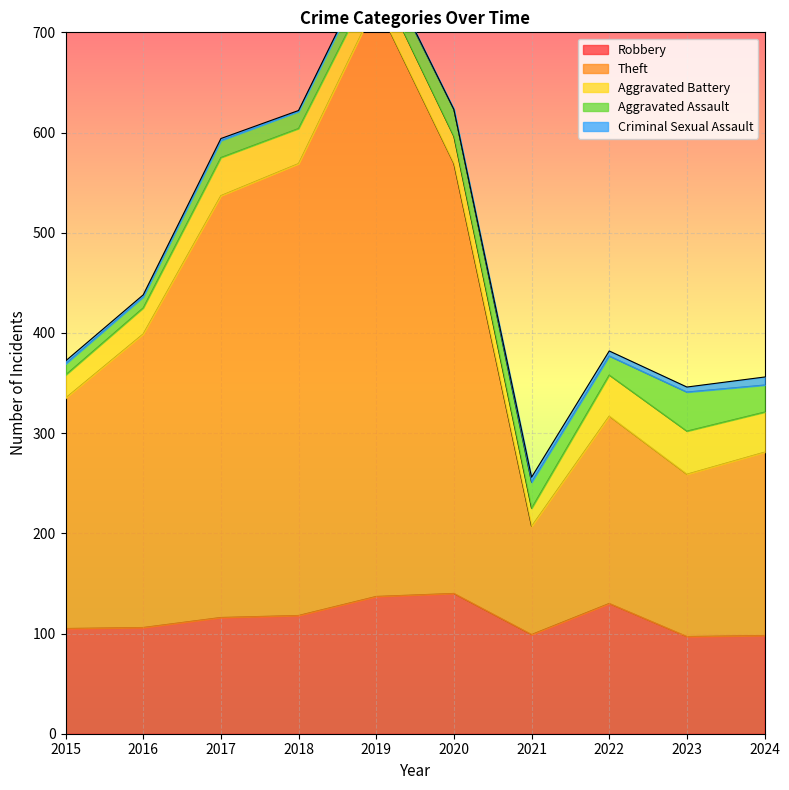

Reading left to right, transcribe all the data shown in this chart.

Robbery: 105	106	116	118	137	140	99	130	97	98
Theft: 230	293	421	451	592	429	108	187	162	183
Aggravated Battery: 23	26	38	35	28	27	18	41	43	40
Aggravated Assault: 11	11	17	17	21	27	26	19	39	27
Criminal Sexual Assault: 3	2	2	1	2	0	5	5	5	8